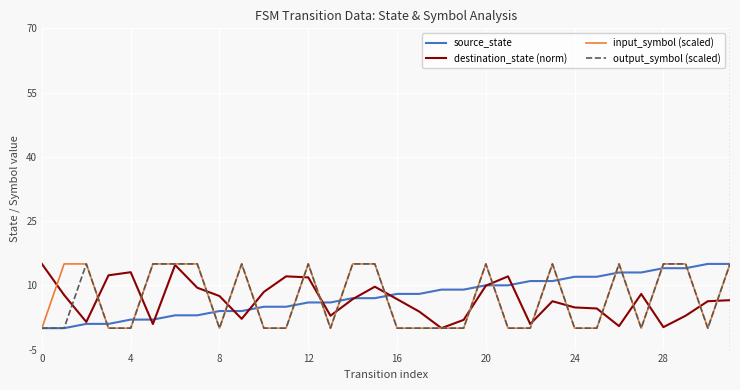

What are all the series names shown in the legend?

source_state, destination_state (norm), input_symbol (scaled), output_symbol (scaled)